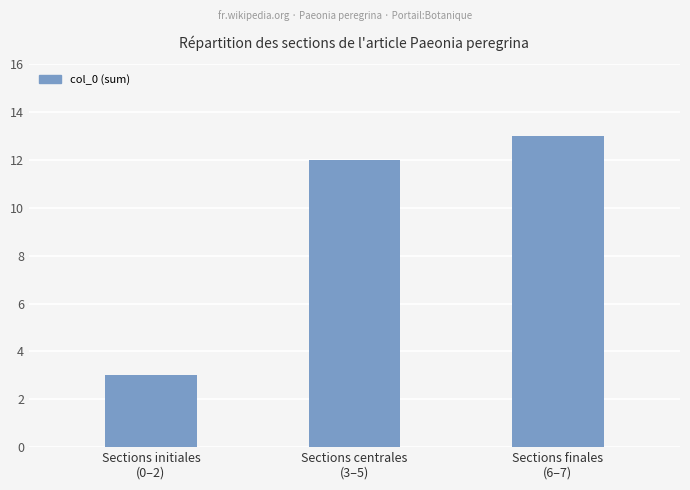

What is the label of the 3rd bar from the right?

Sections initiales
(0–2)